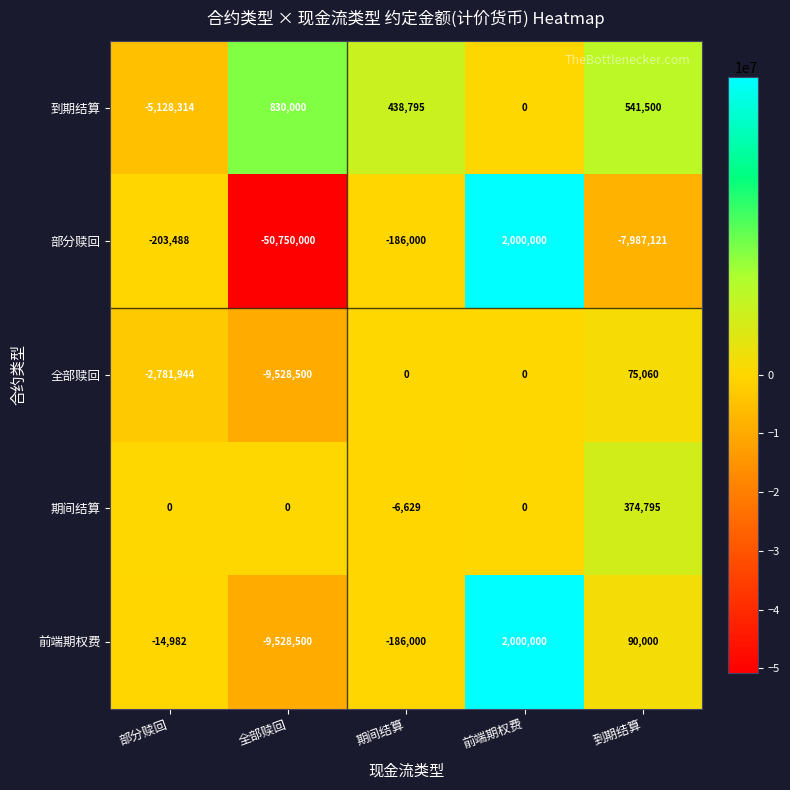

Reading left to right, extract all data points from this chart.

到期结算: -5128314	830000	438795	0	541500
部分赎回: -203488	-50750000	-186000	2000000	-7987121
全部赎回: -2781944	-9528500	0	0	75060
期间结算: 0	0	-6629	0	374795
前端期权费: -14982	-9528500	-186000	2000000	90000